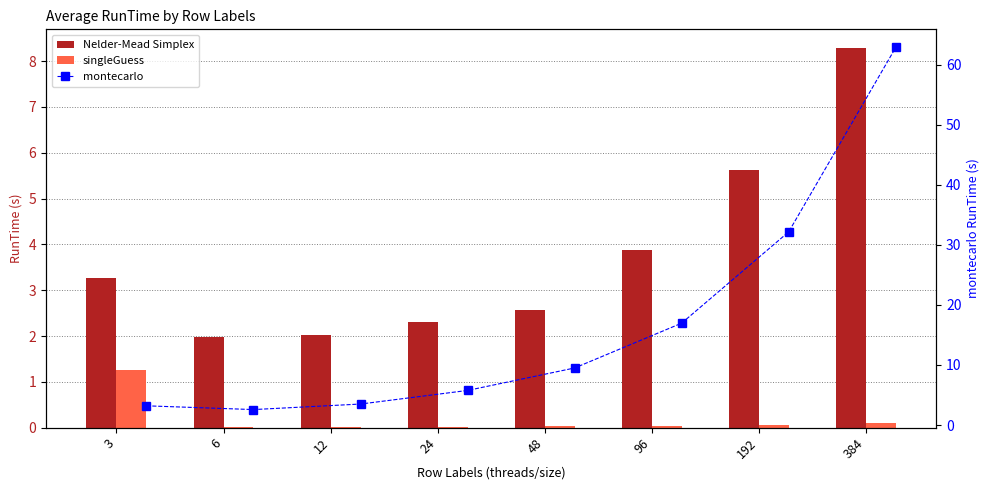

Where is Nelder-Mead Simplex nearest to the value 5?

192